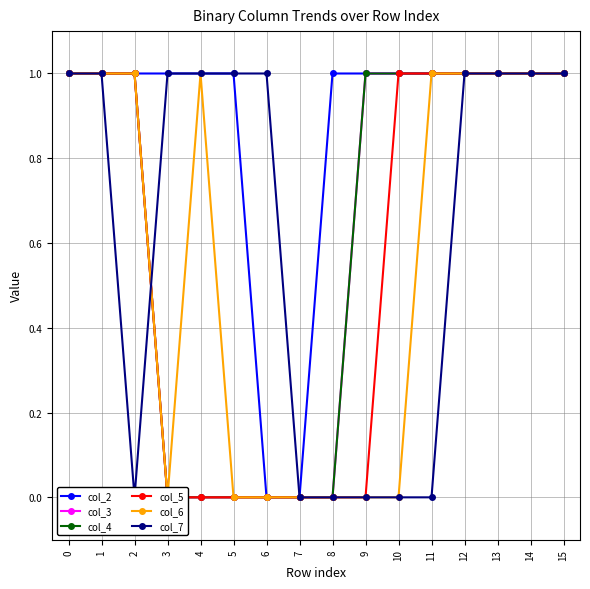

Which series changed the most between 0 and 13?

col_2